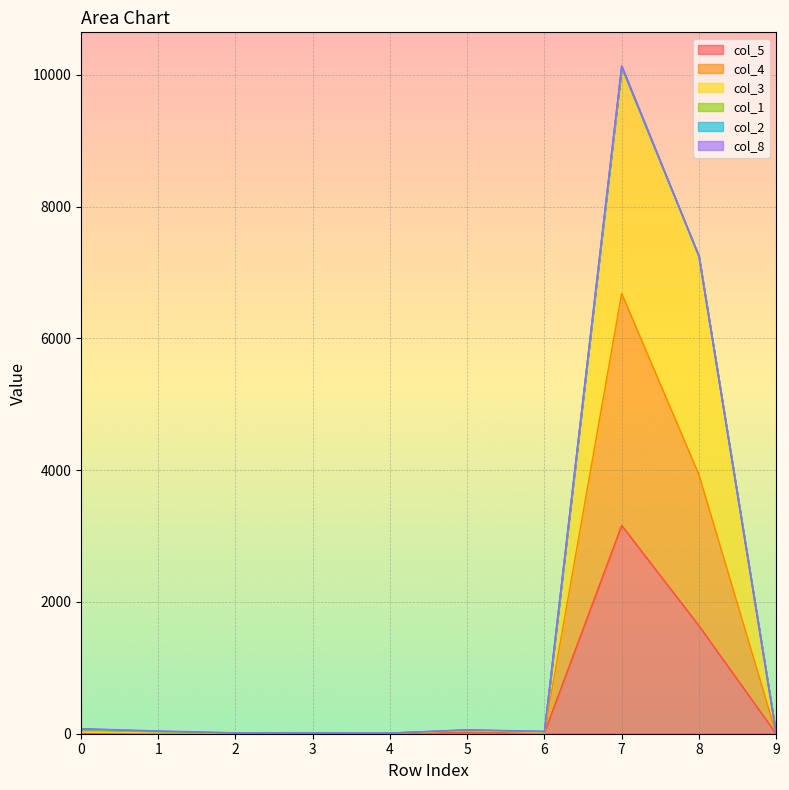

Rank the series at 4 from highest to lowest value.

col_4, col_3, col_5